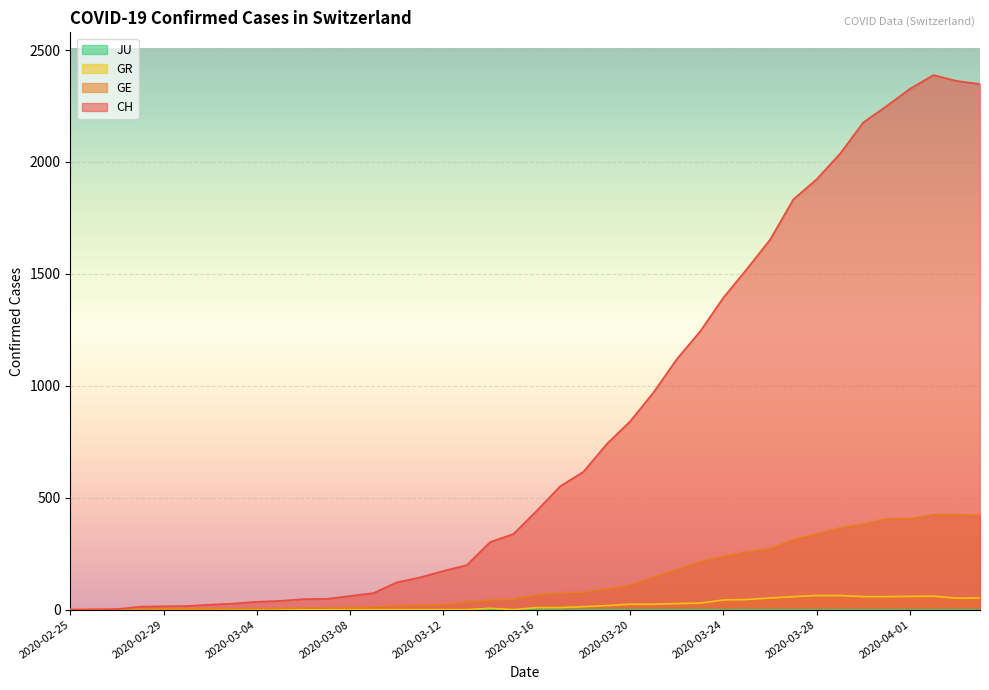

At which category does the chart reach its minimum across all series?

2020-02-25